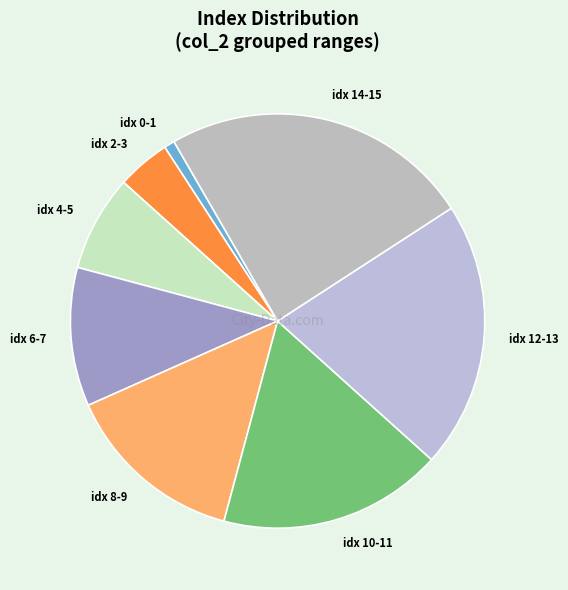

Combined, do idx 12-13 and idx 0-1 account for over 50%?

No